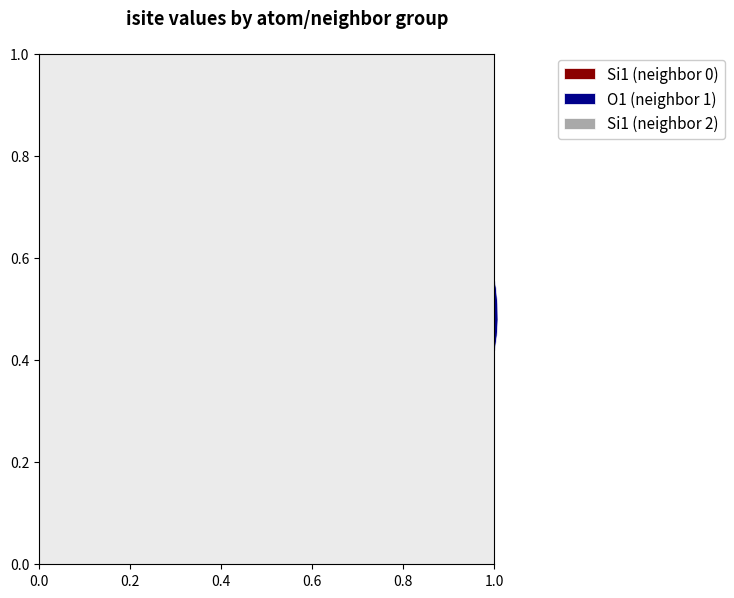

Which has a higher value, Si1 (neighbor 2) or Si1 (neighbor 0)?

Si1 (neighbor 2)